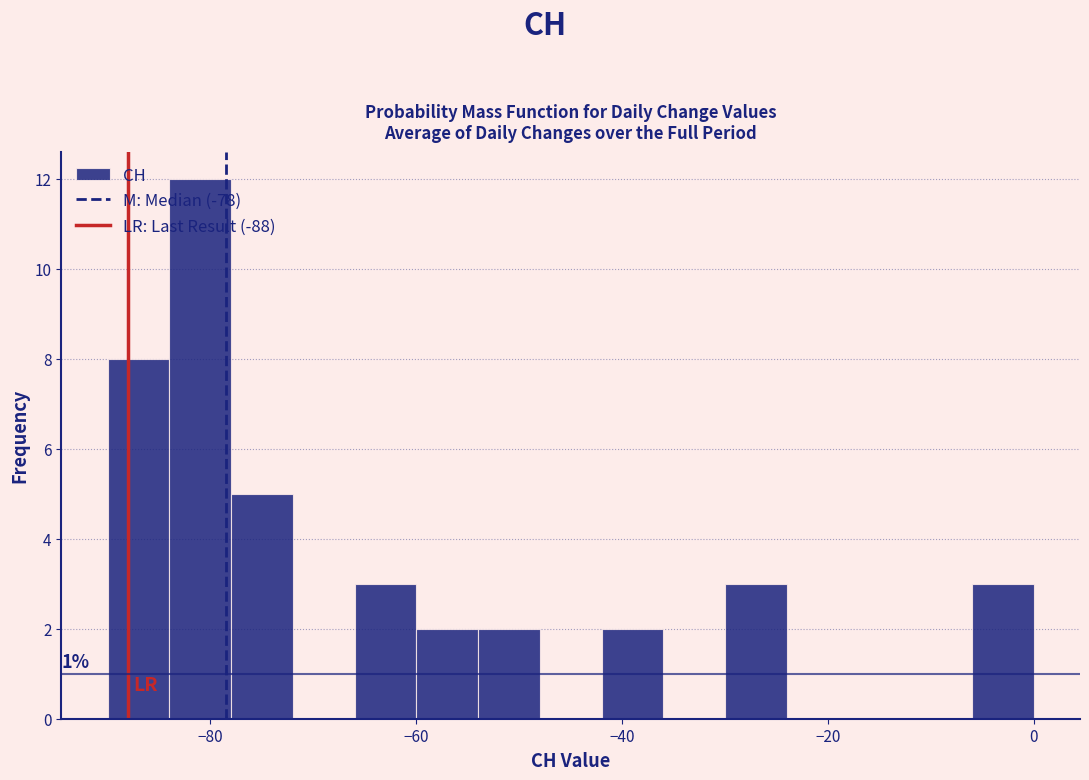

Read against the x-axis, roughly where is the centre of the tallest bar?

-80